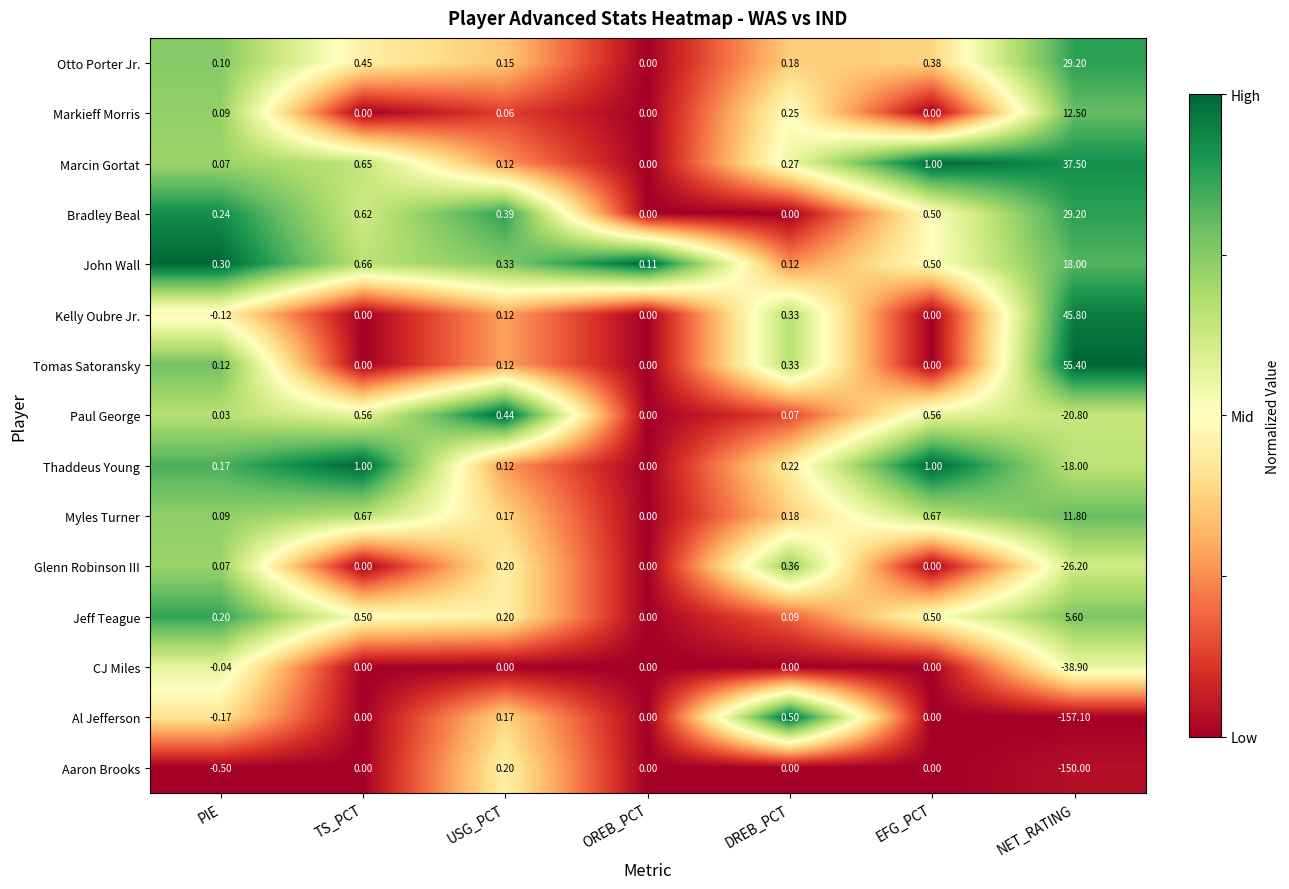

At how many categories does at least one series exceed 0?

7